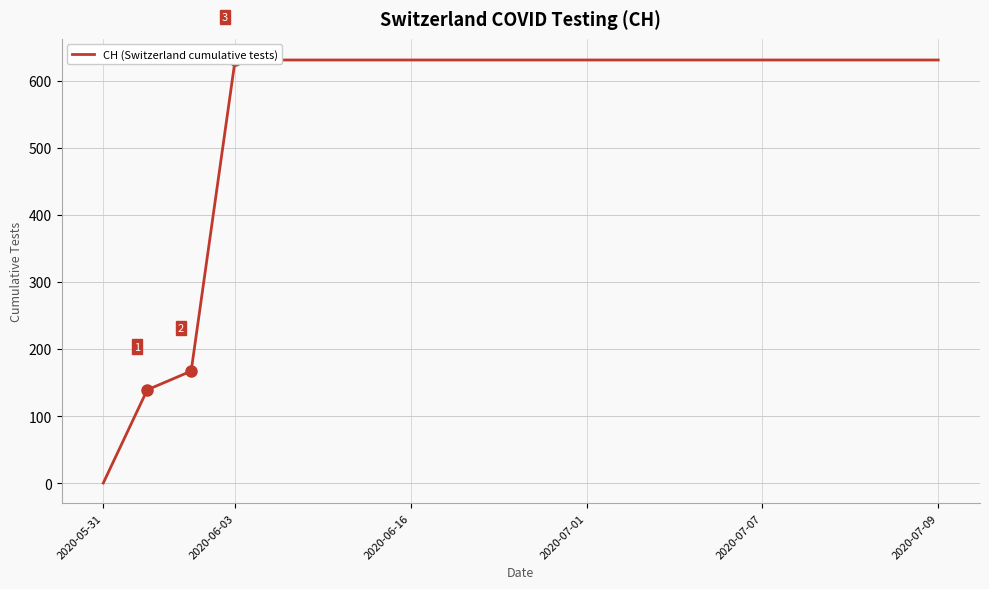

What is the difference between the maximum and minimum values?

631